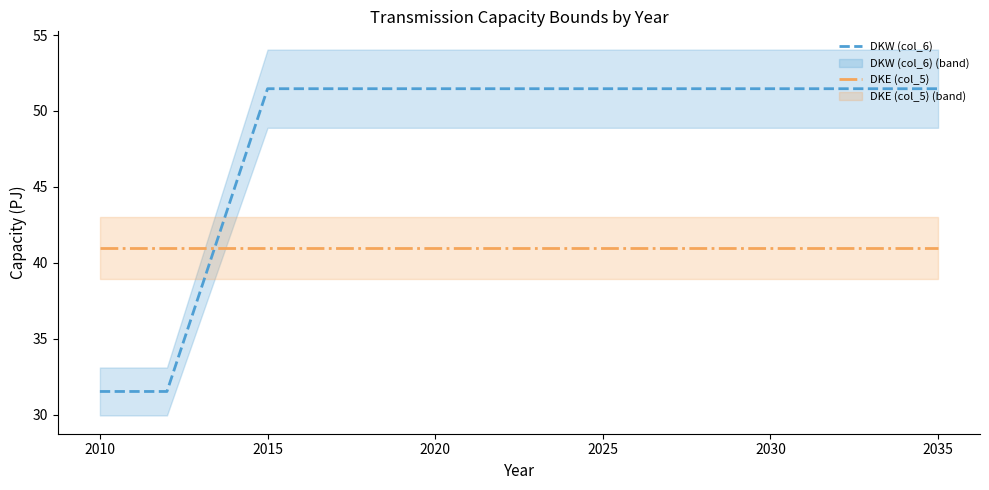

True or false: DKW (col_6) has a value of 87.4 at 2025.

False